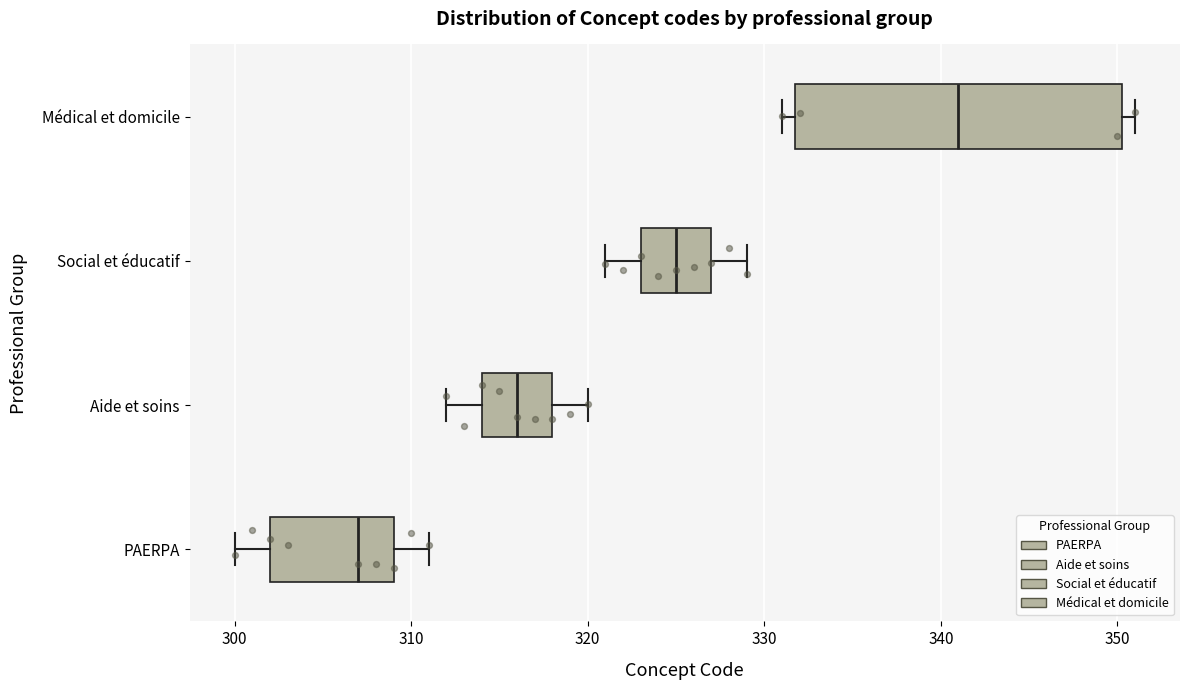

Comparing the boxes themselves (not the whiskers), which one is the widest?

Médical et domicile